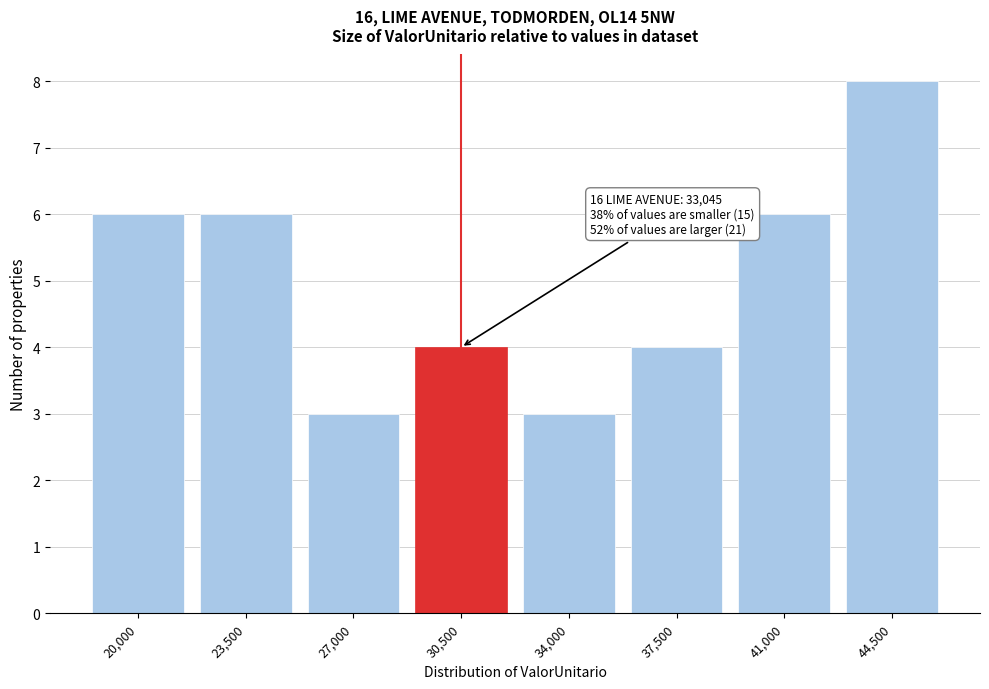

Reading left to right, extract all data points from this chart.

6	6	3	4	3	4	6	8